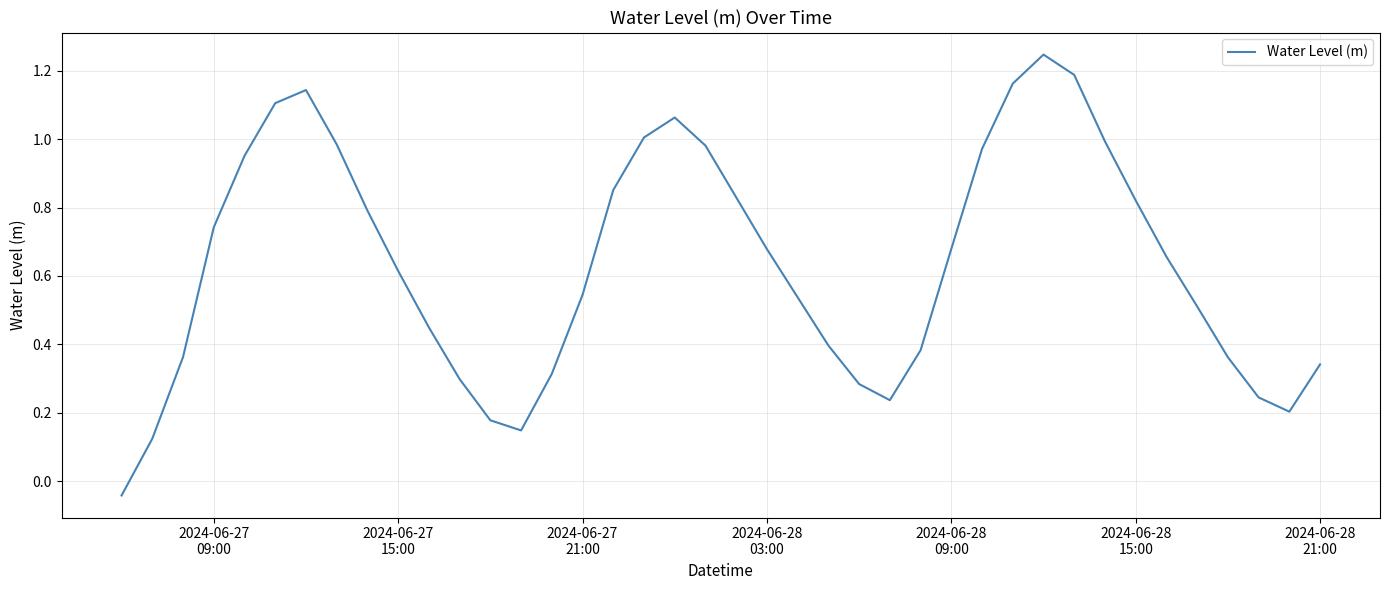

How many lines are shown in the chart?

1